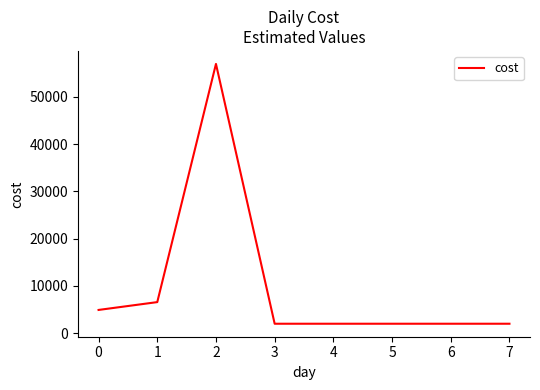

How many lines are shown in the chart?

1